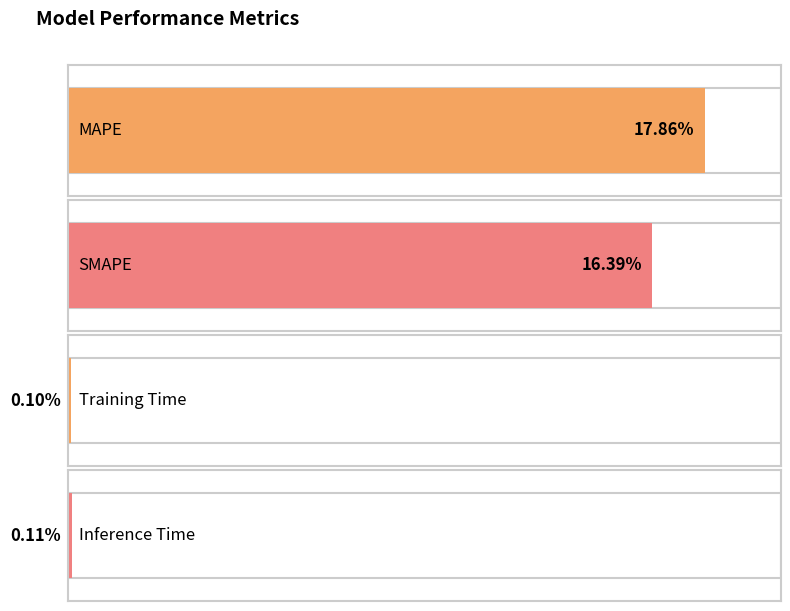

What is the sum of the values at MAPE and Inference Time?

18.0